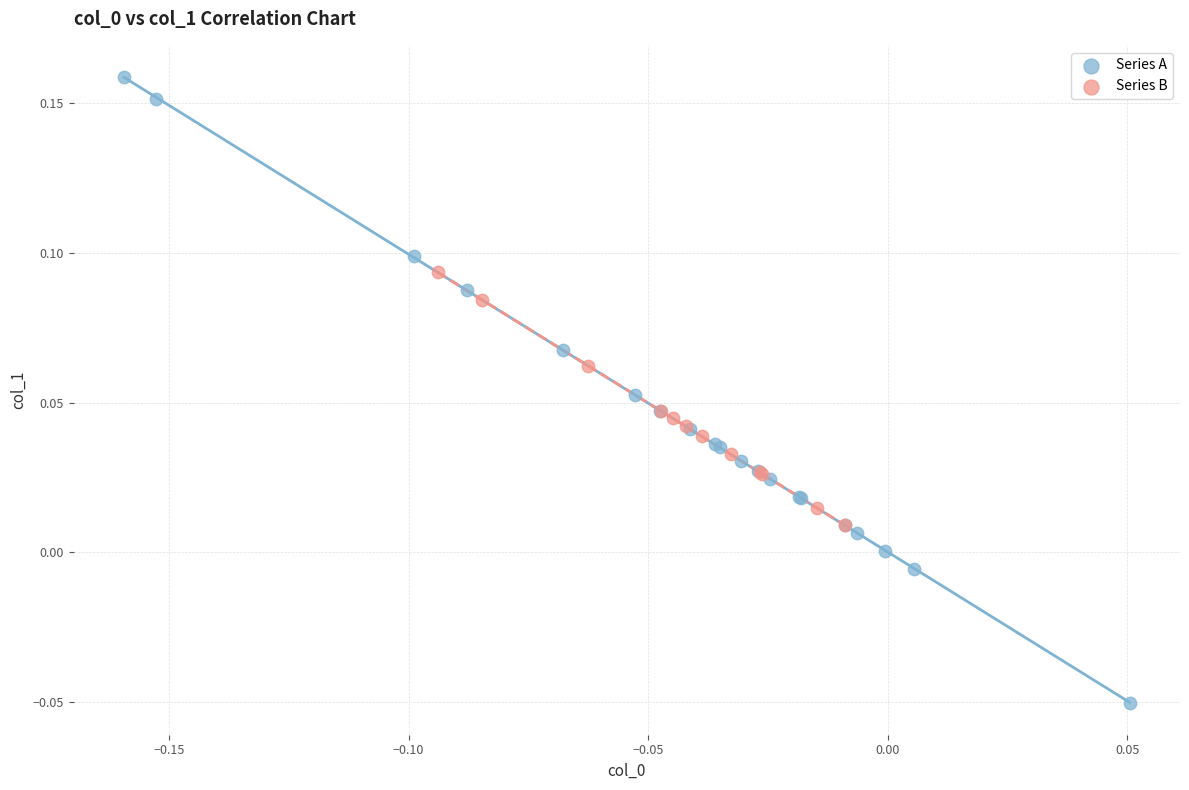

Which series reaches the maximum Y coordinate?

Series A